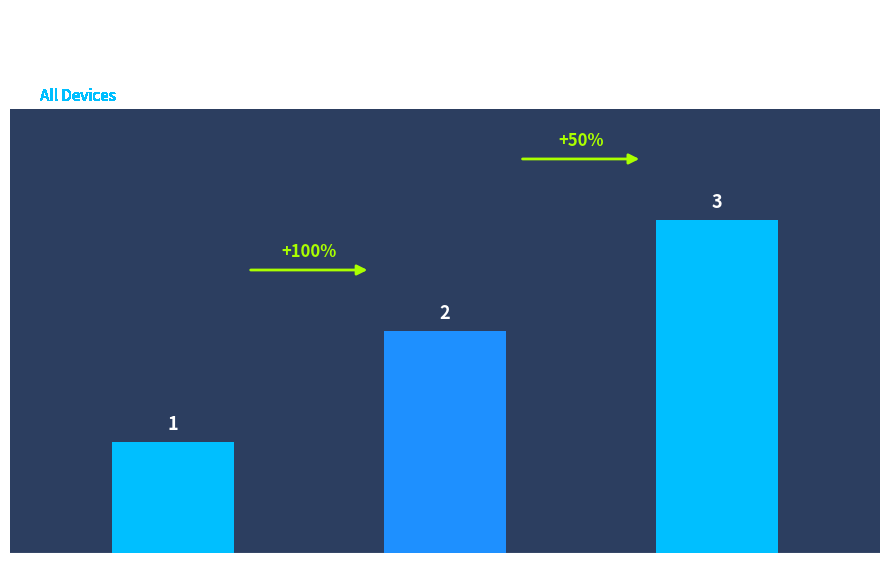

How many bars are there in total?

3